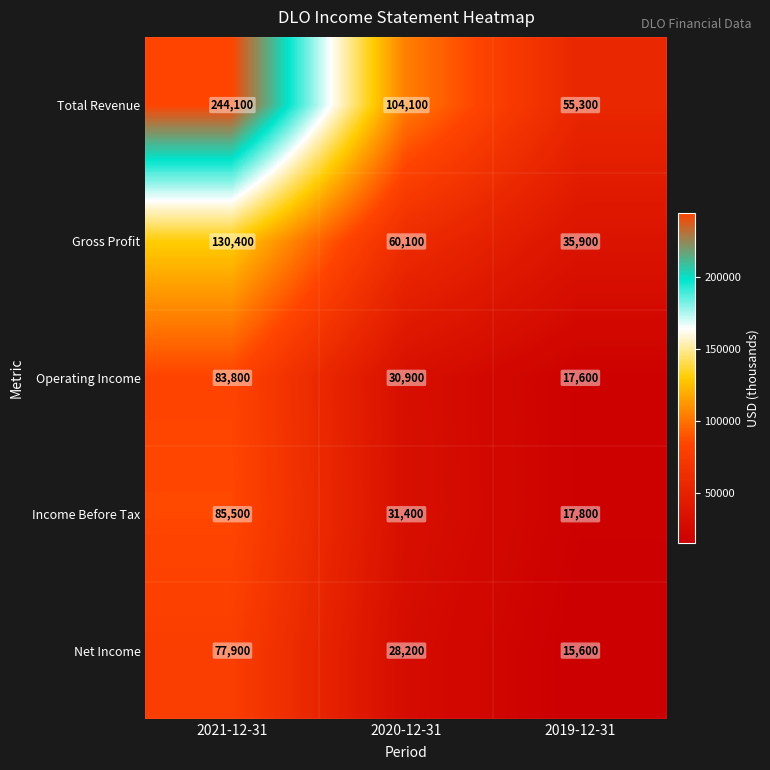

Count the number of data series in this chart.

5